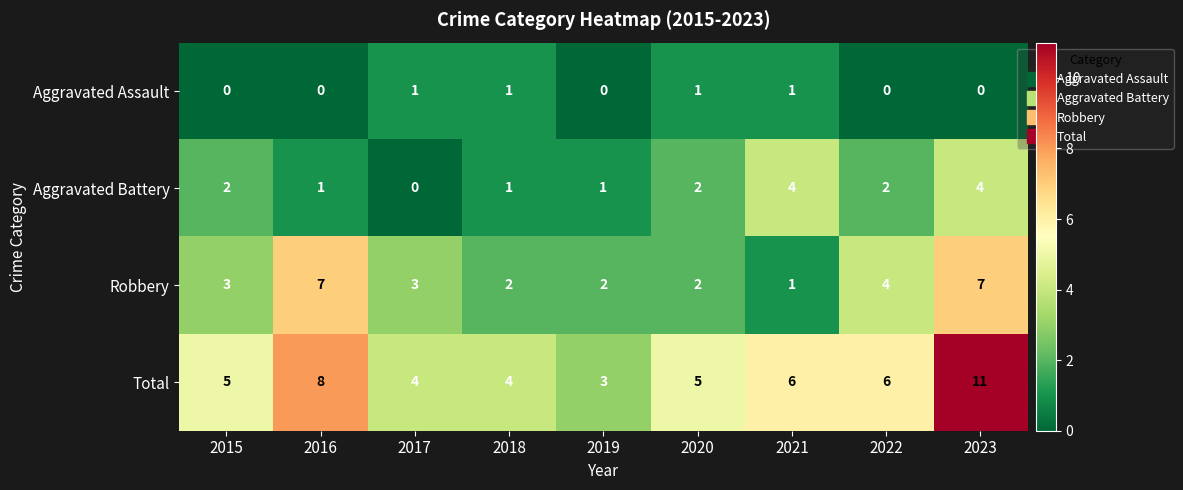

Is it true that Aggravated Assault equals 0 at 2019?

True